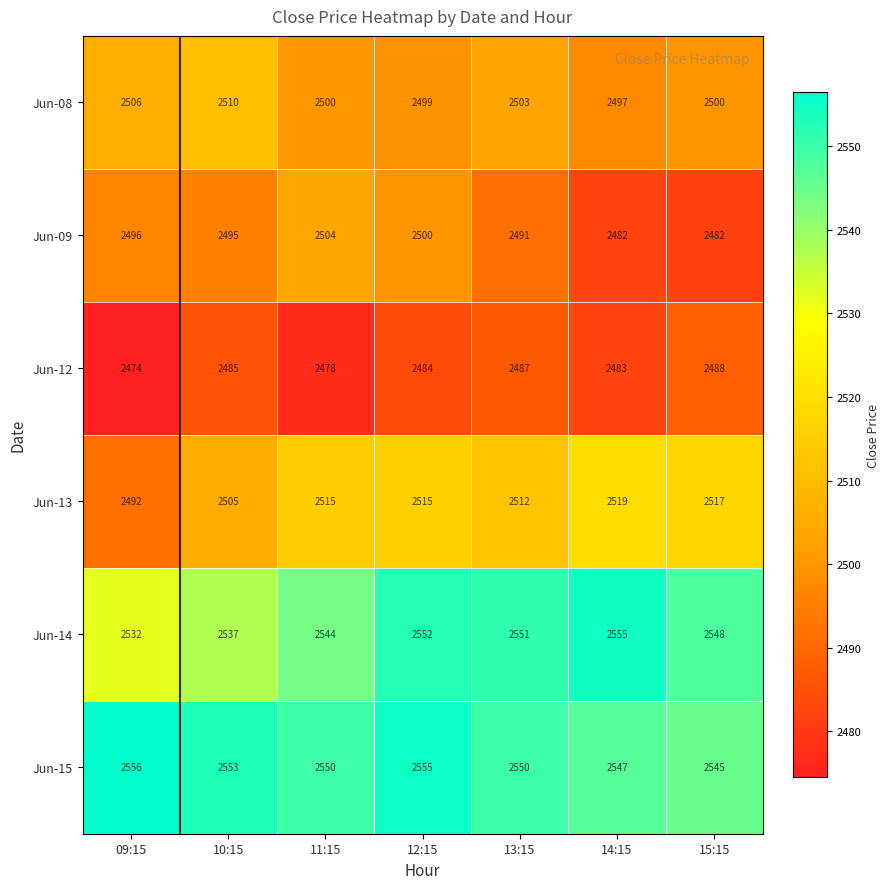

What is the sum of the Jun-14 values at 13:15 and 10:15?

5088